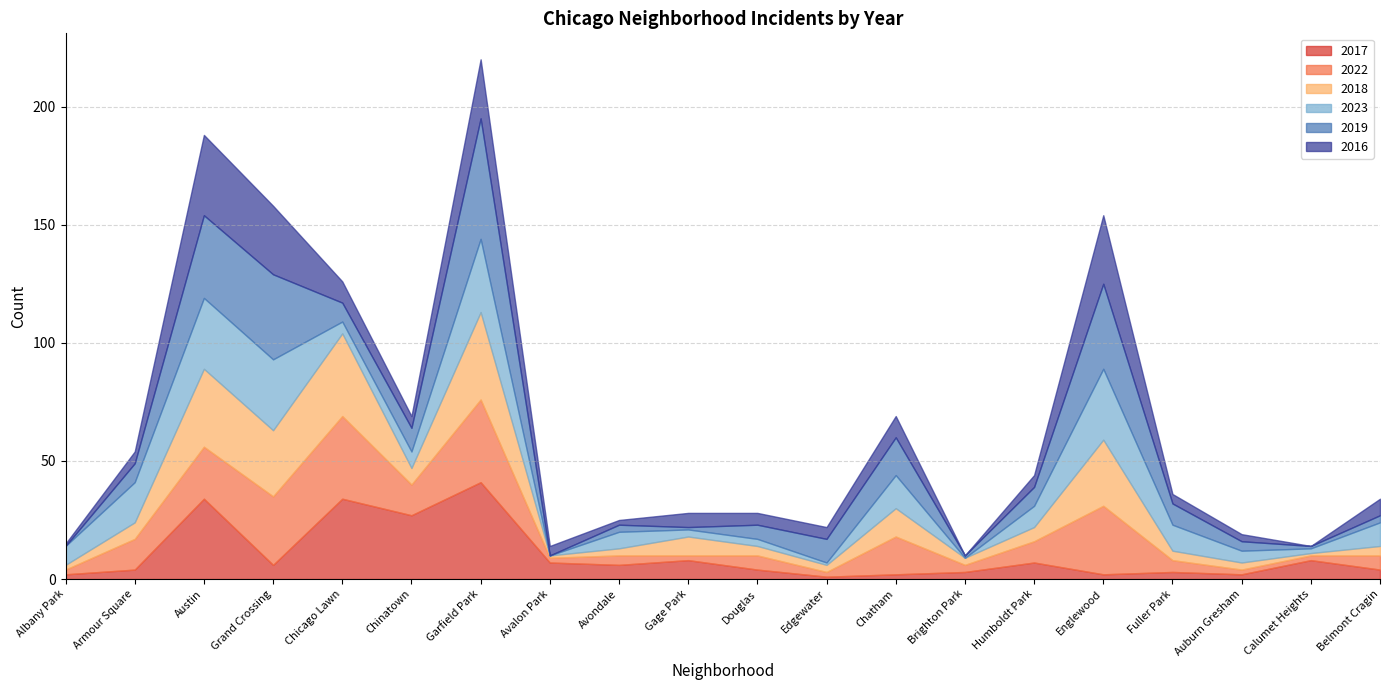

At which label does 2017 reach its minimum?

Edgewater